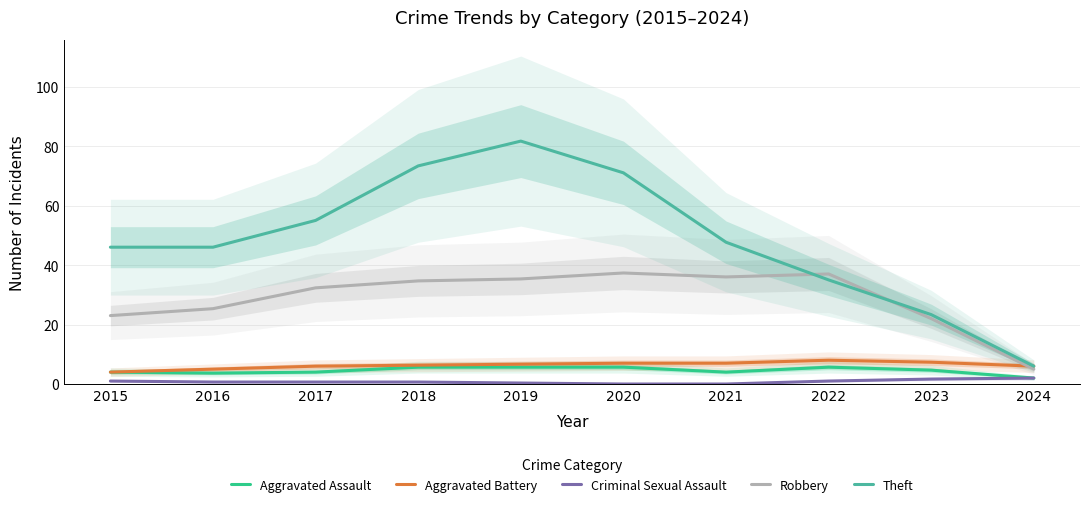

How many values in the Criminal Sexual Assault series exceed 0?

8